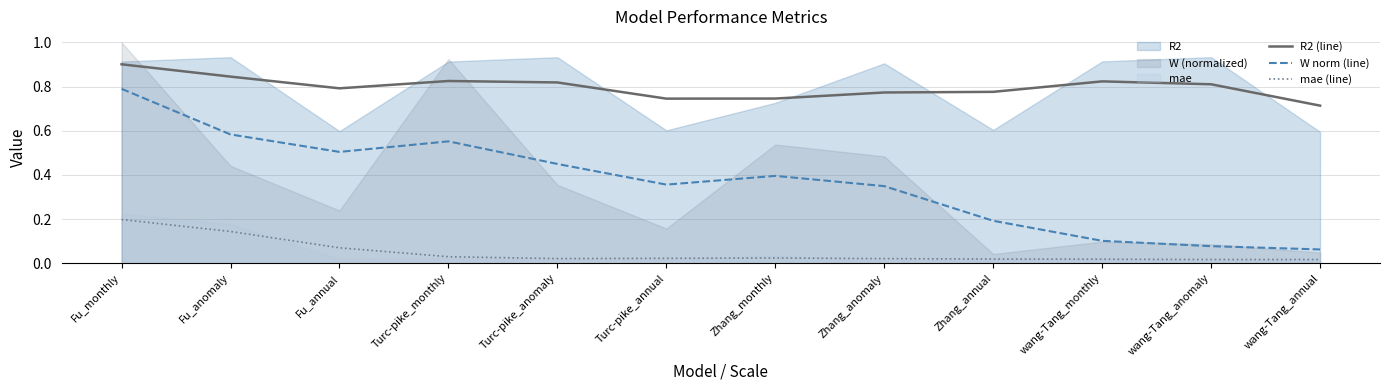

Reading left to right, what are all the values shown in this chart?

R2 (line): 0.9	0.8	0.8	0.8	0.8	0.7	0.7	0.8	0.8	0.8	0.8	0.7
W norm (line): 0.8	0.6	0.5	0.6	0.4	0.4	0.4	0.3	0.2	0.1	0.1	0.1
mae (line): 0.2	0.1	0.1	0.0	0.0	0.0	0.0	0.0	0.0	0.0	0.0	0.0